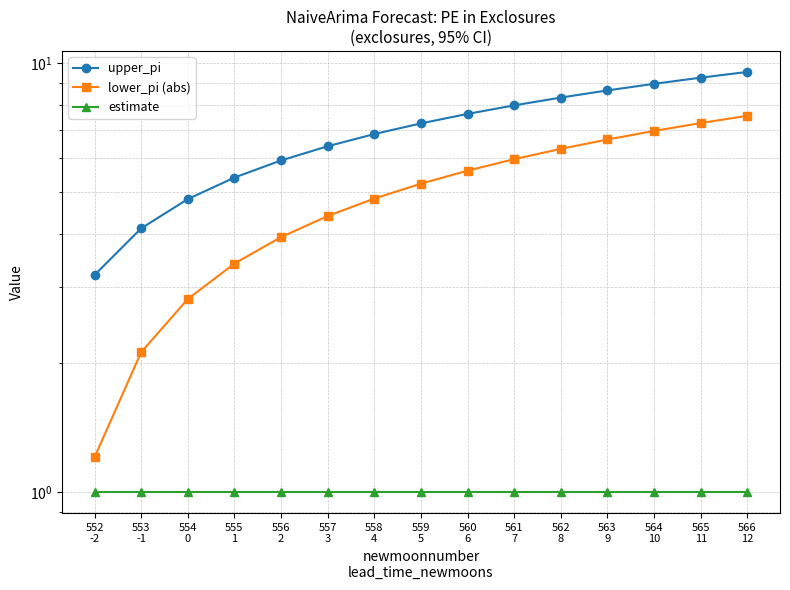

How many lines are shown in the chart?

3